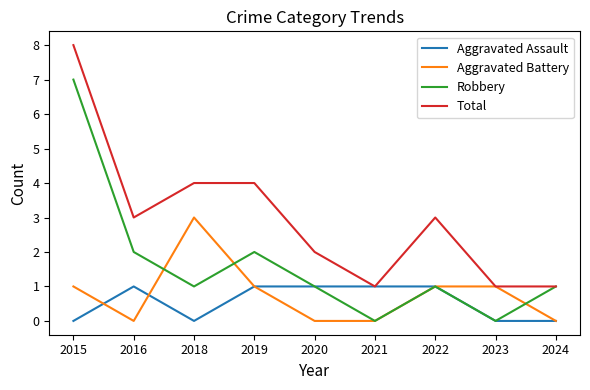

Which series has the largest total across all categories?

Total